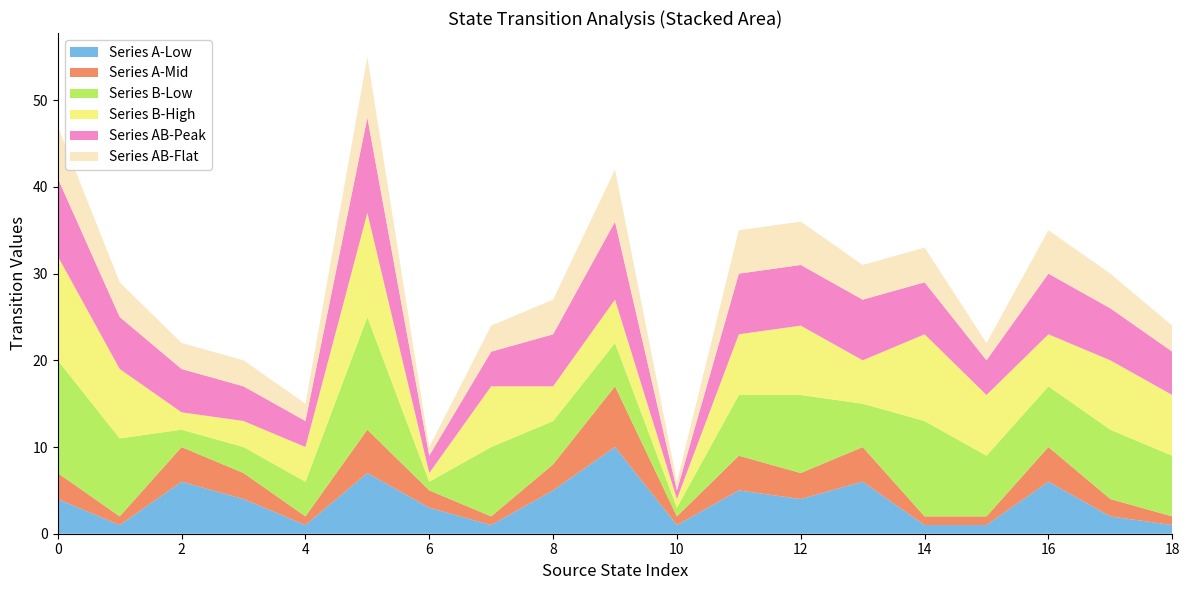

The Series A-Low series shows 1 at 10. True or false?

True